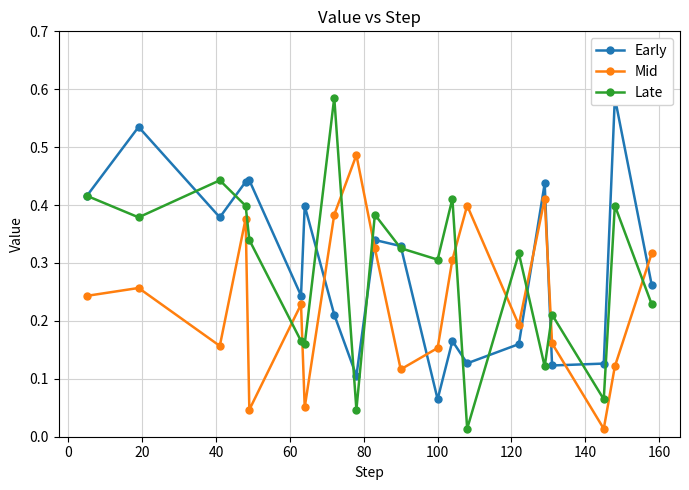

True or false: Late has more than 2 interior local peaks.

True